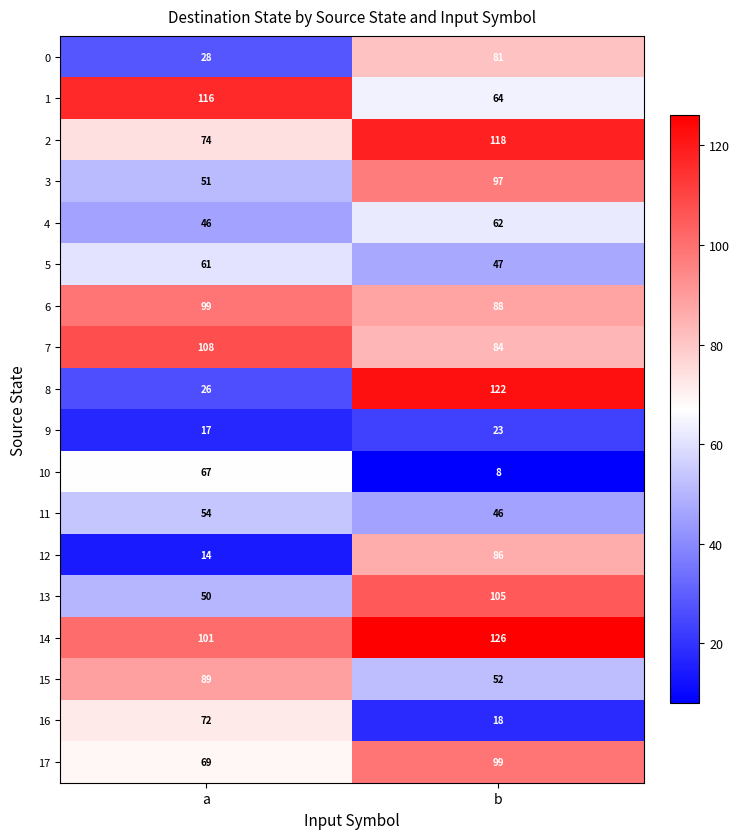

What is the difference between the 9 values at b and a?

6